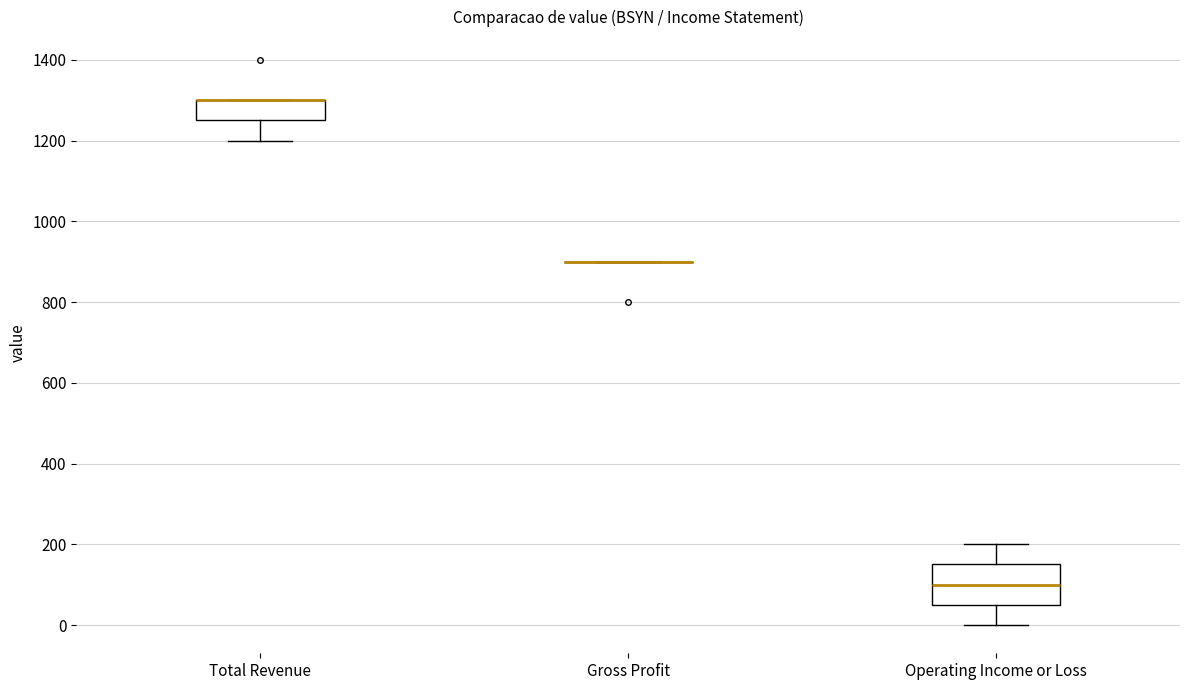

Which box is the tallest, from its lower edge to its upper edge?

Operating Income or Loss